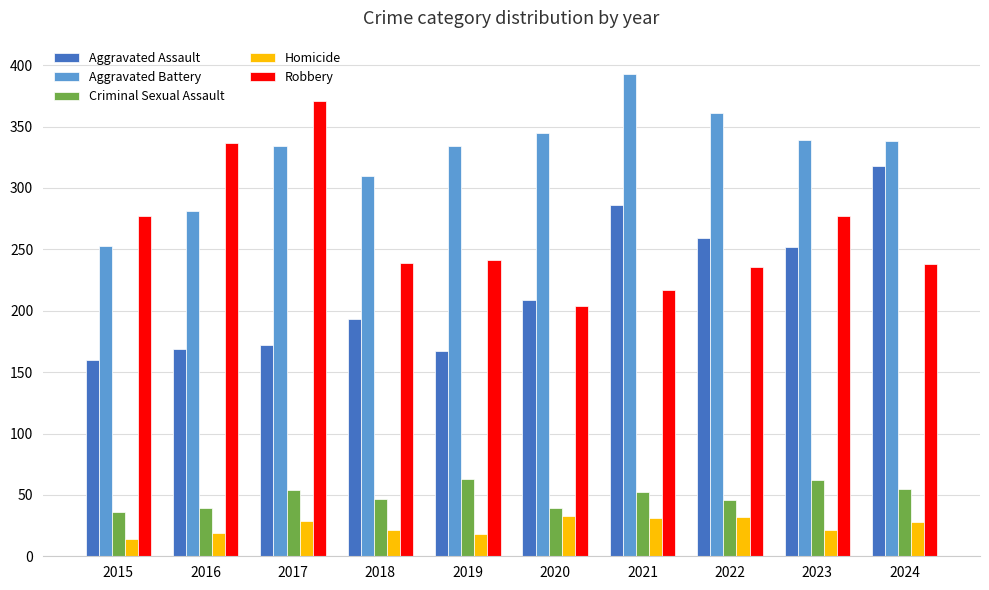

At how many categories does at least one series exceed 259?

10